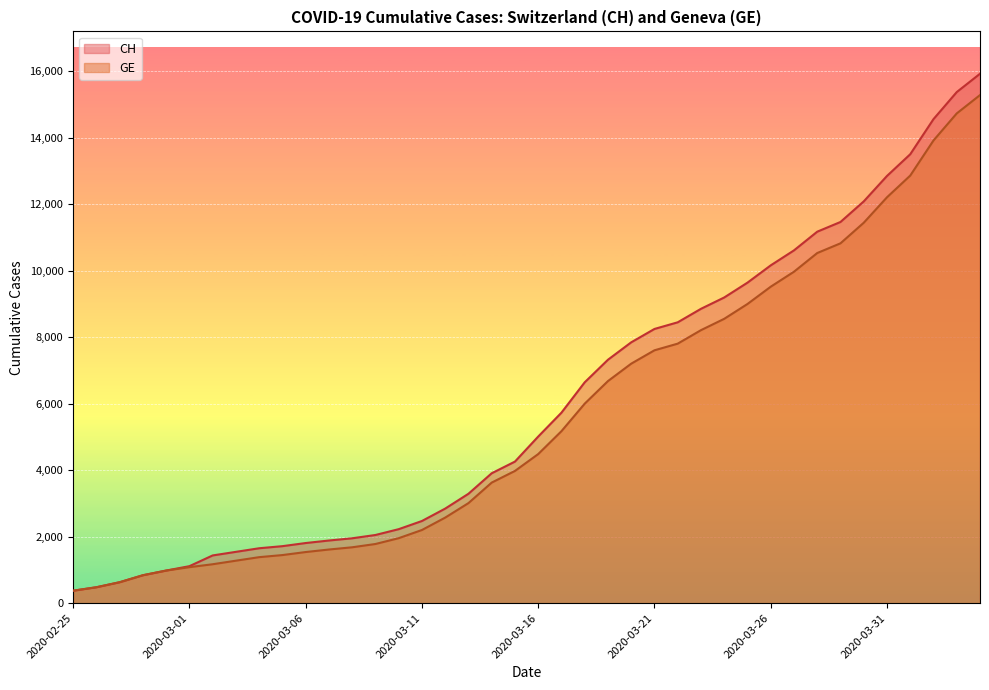

The value of CH at 2020-03-20 is 3172. True or false?

False